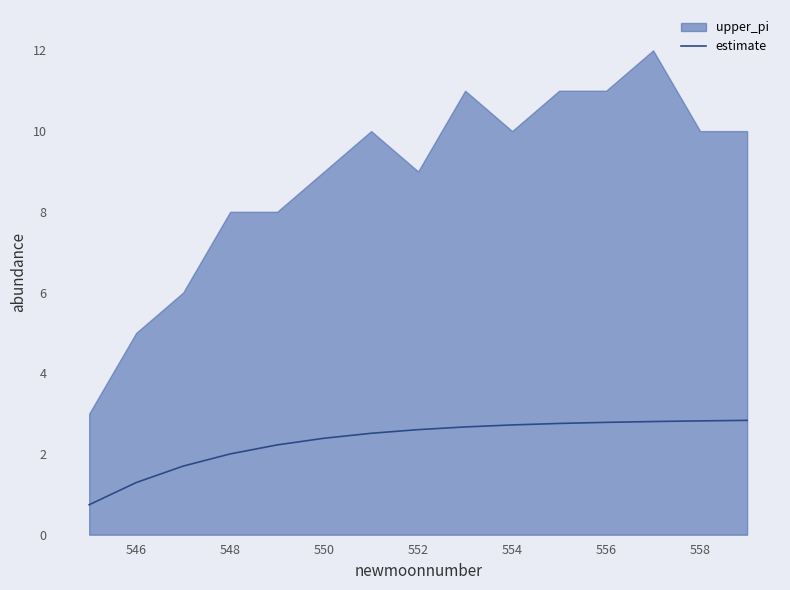

The estimate series shows 3.8 at 554. True or false?

False